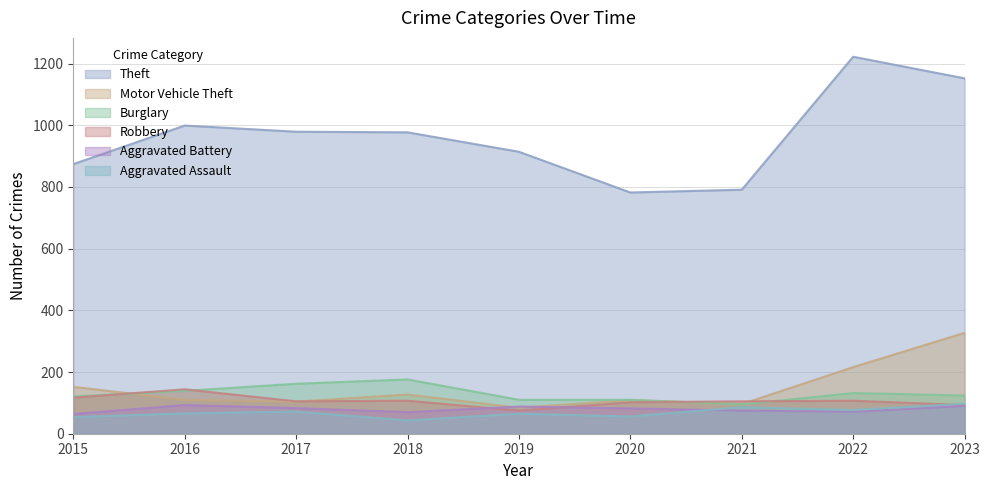

True or false: Burglary has more than 1 interior local peaks.

True